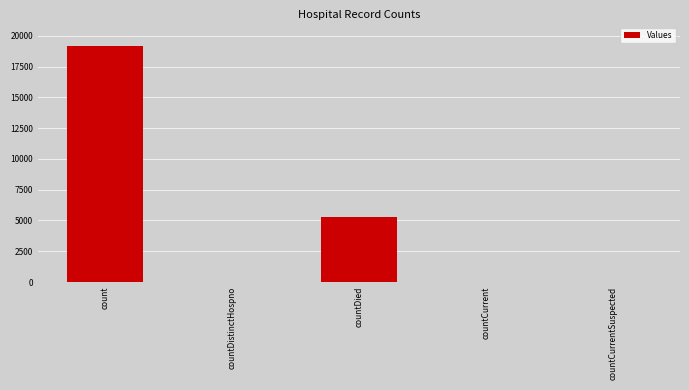

Is it true that the value at countCurrentSuspected is 9566?

False